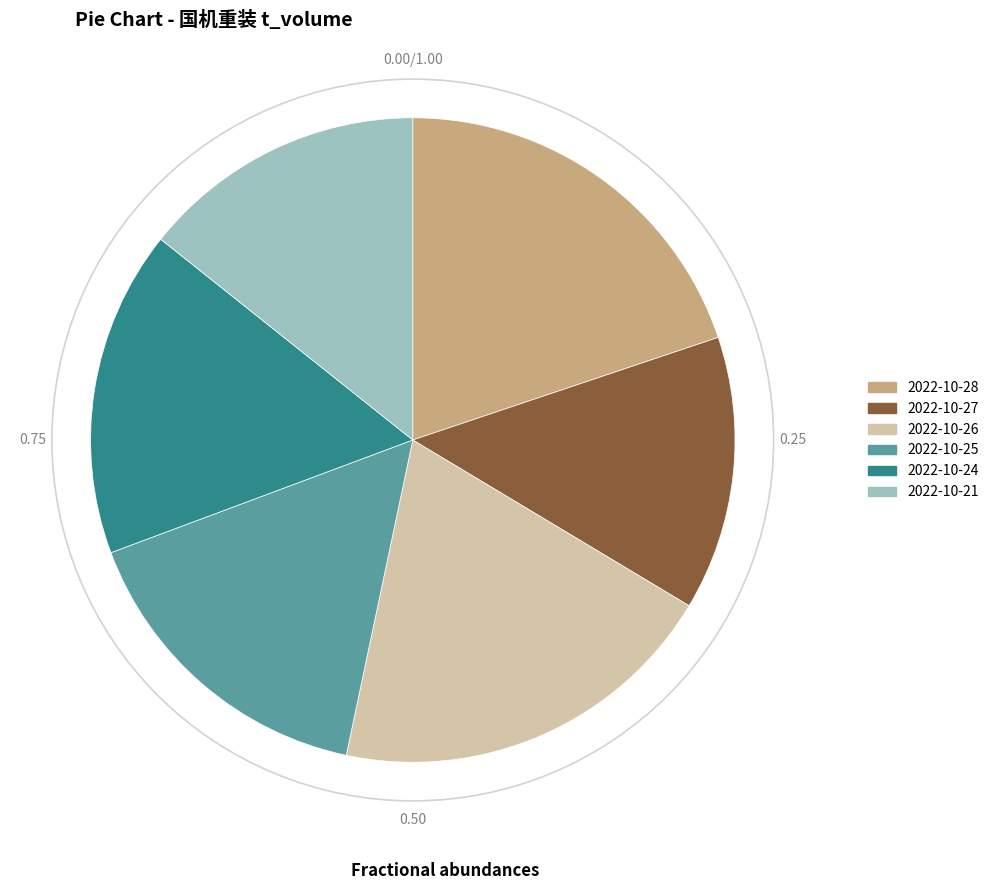

How many segments does this pie chart have?

6